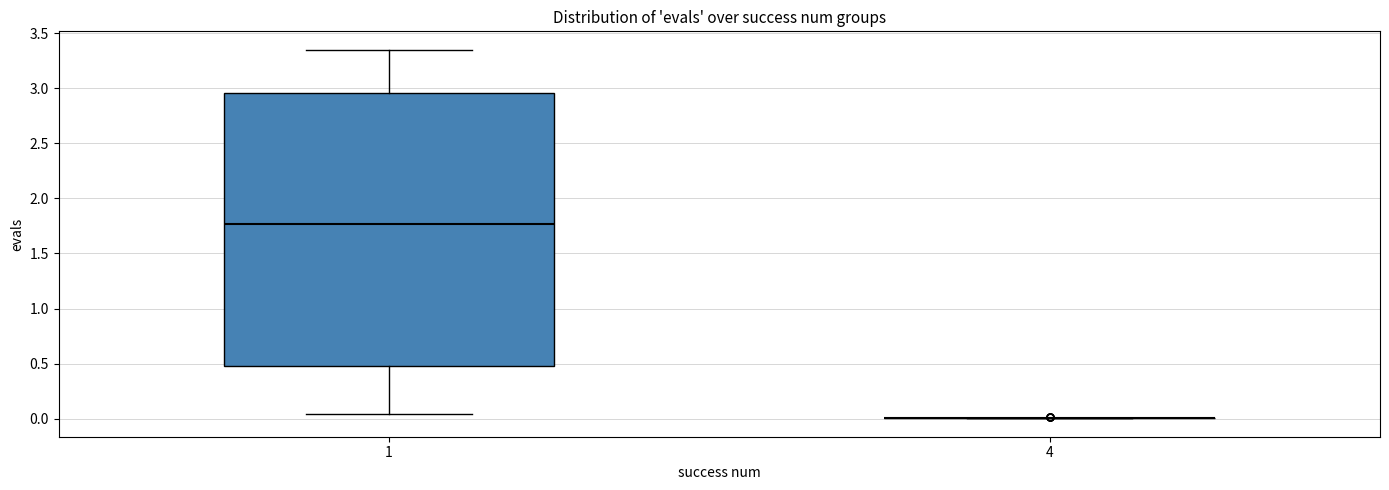

Reading left to right, read every box against the y-axis: the position of its median line, the range the box covers, and the ends of its whiskers. The values are not printed on the chart, so give them approximately, as read against the axis.

1: median 1.75, box 0.50 to 2.95, whiskers 0.05 to 3.35
4: box collapsed to a line at 0.00, whiskers 0.00 to 0.00